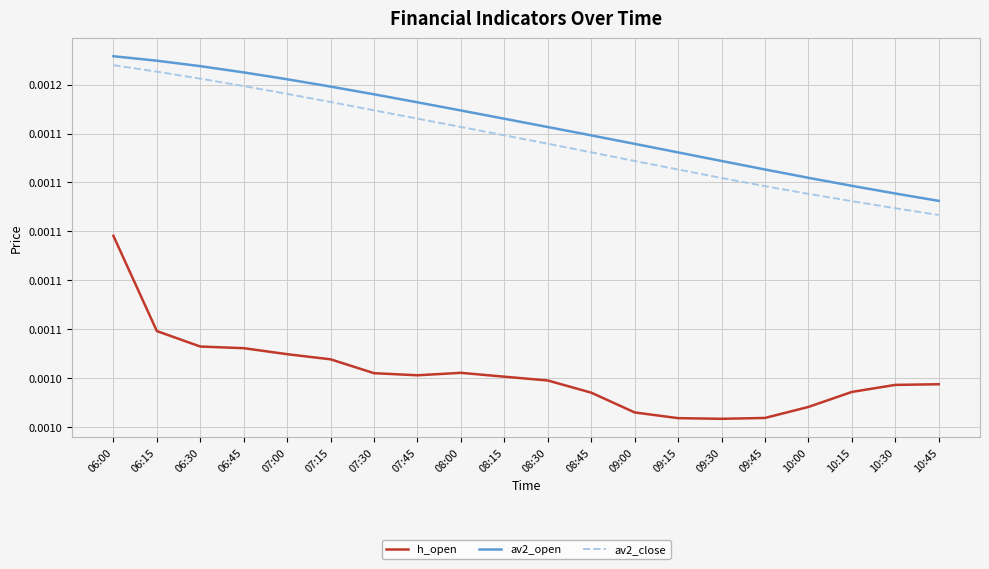

What are all the series names shown in the legend?

h_open, av2_open, av2_close